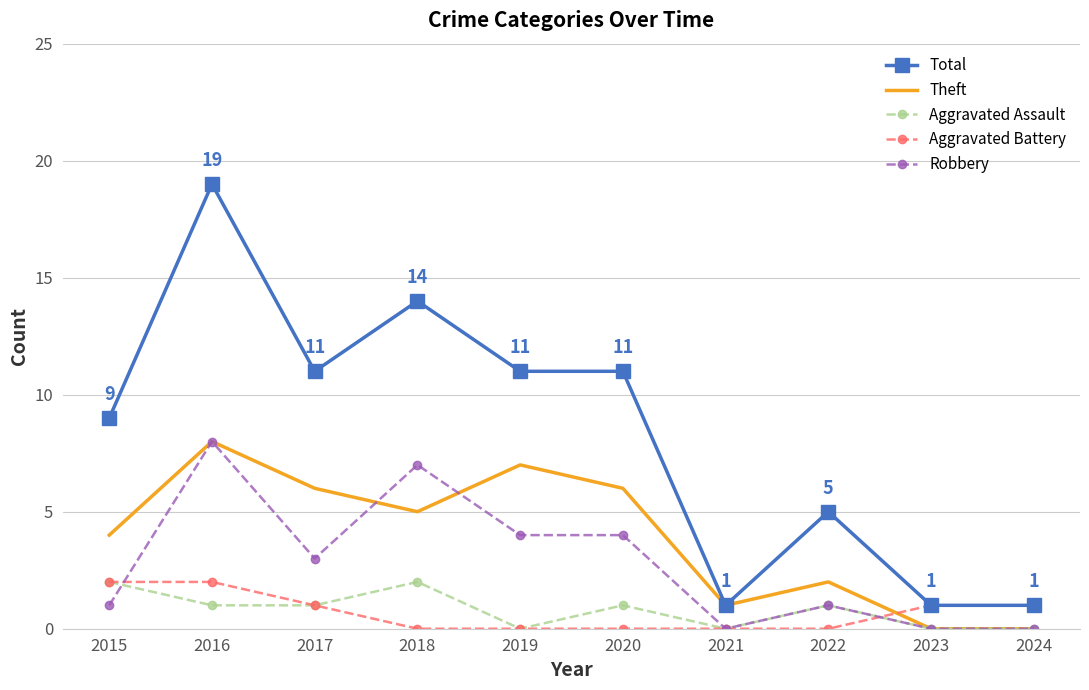

How many Robbery values are between 0 and 4?

8